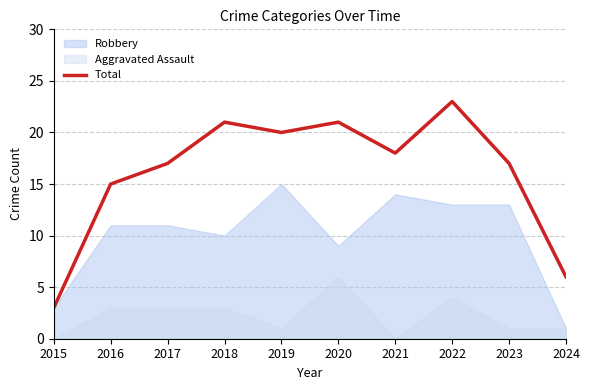

What is the difference between the second highest and minimum values?

18